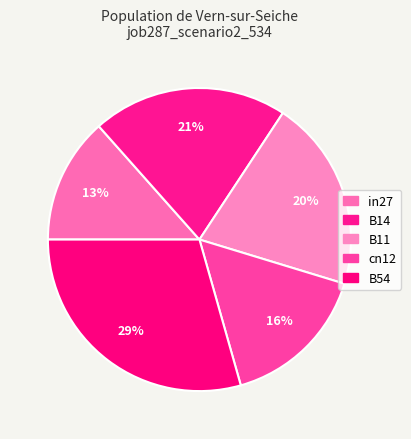

To the nearest percent, what is the average slice percentage?

20%